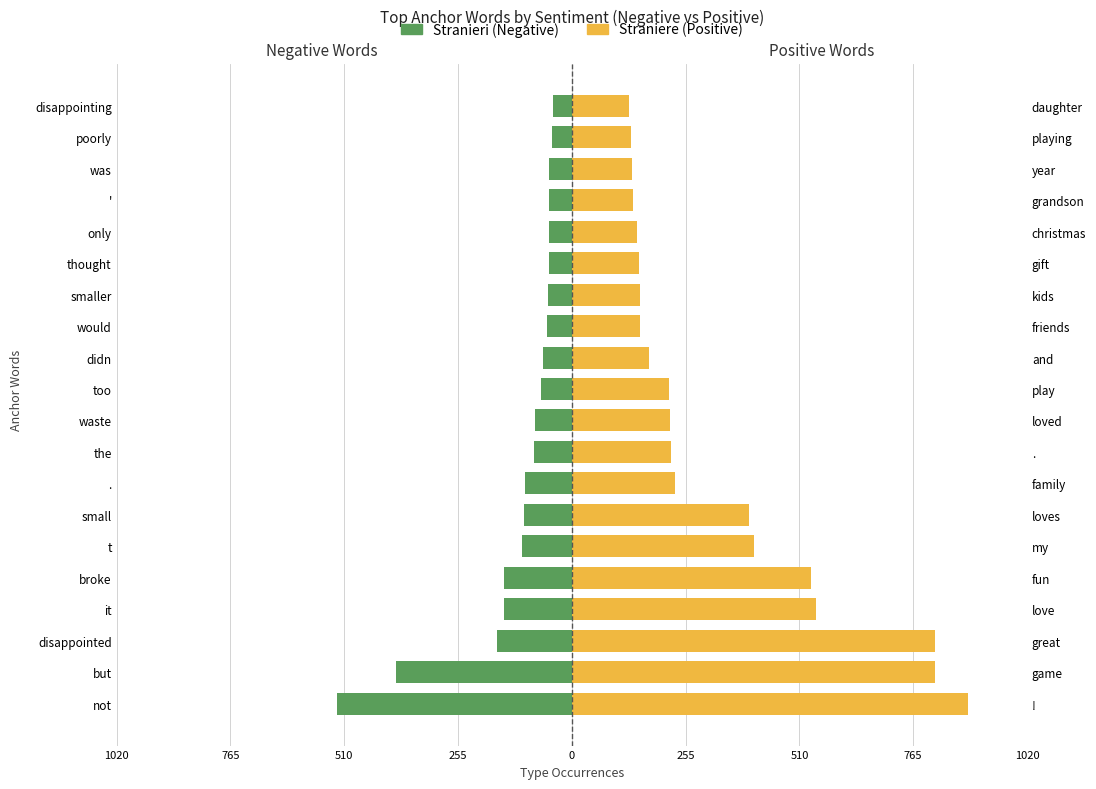

What is the average value of the Negative (Stranieri) series?

-121